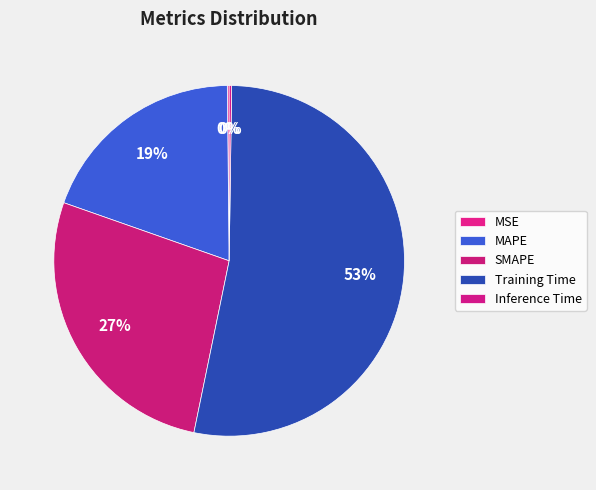

How many slices are in this pie chart?

5